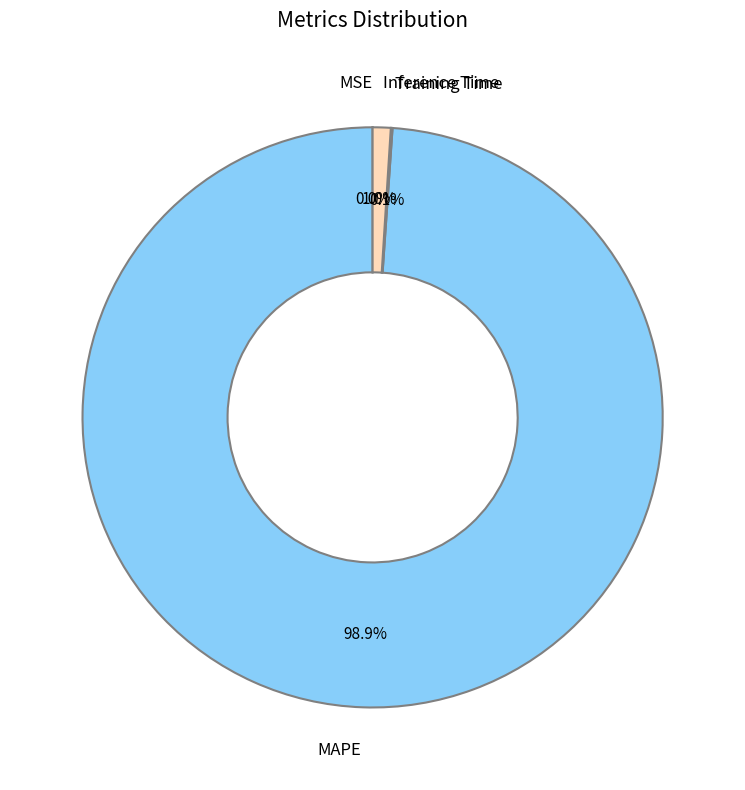

What percentage is the Inference Time slice, to the nearest percent?

1%